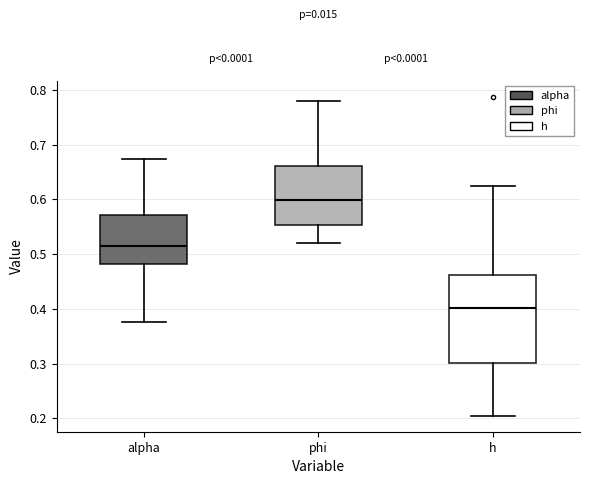

Reading left to right, transcribe this box plot: for each box, give where its median line is, the range the box spans, and where its two whiskers end, as read against the y-axis. The values are not printed on the chart, so give them approximately, as read against the axis.

alpha: median 0.52, box 0.48 to 0.57, whiskers 0.38 to 0.67
phi: median 0.60, box 0.55 to 0.66, whiskers 0.52 to 0.78
h: median 0.40, box 0.30 to 0.46, whiskers 0.20 to 0.62